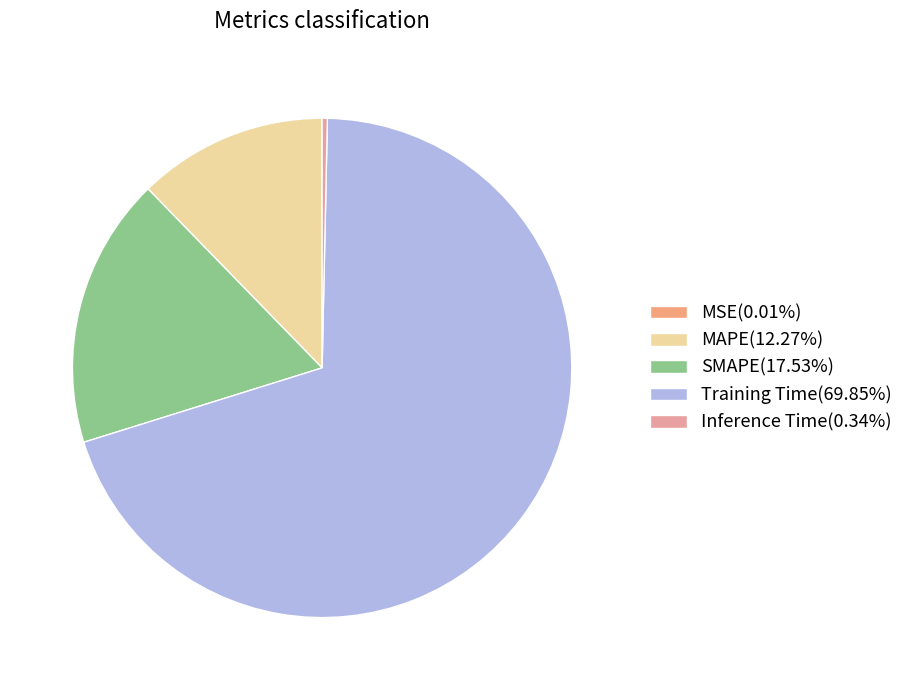

Which slice is the largest?

Training Time